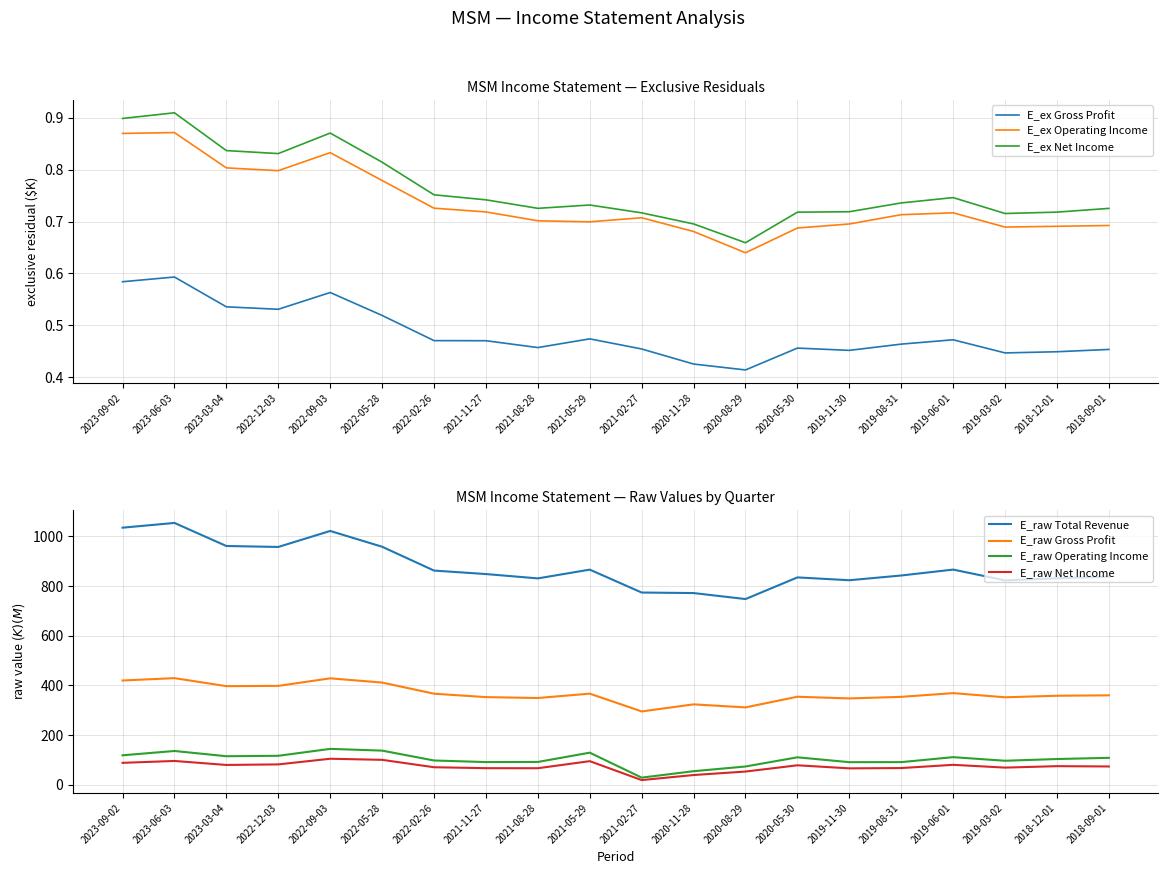

What is the average value of the Gross Profit series?

366.9